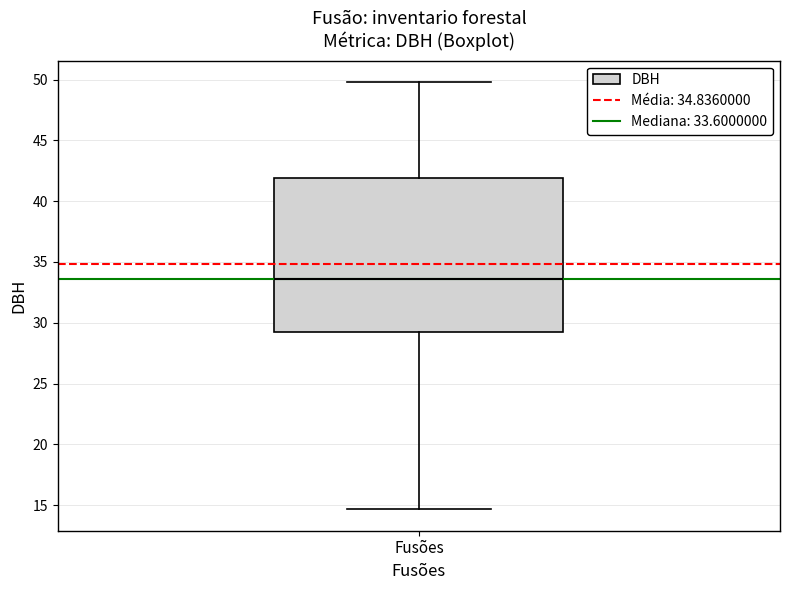

Where does the median line of the box for Fusões sit on the y-axis? The values are not printed on the chart, so give them approximately, as read against the axis.

33.5